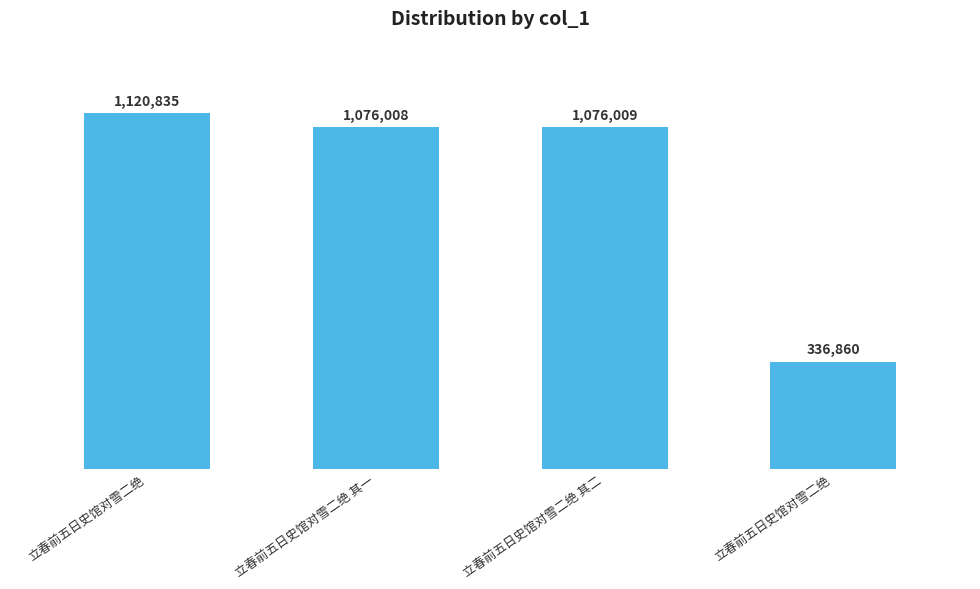

What is the sum of the values at 立春前五日史馆对雪二绝 and 立春前五日史馆对雪二绝 其一?

1412868